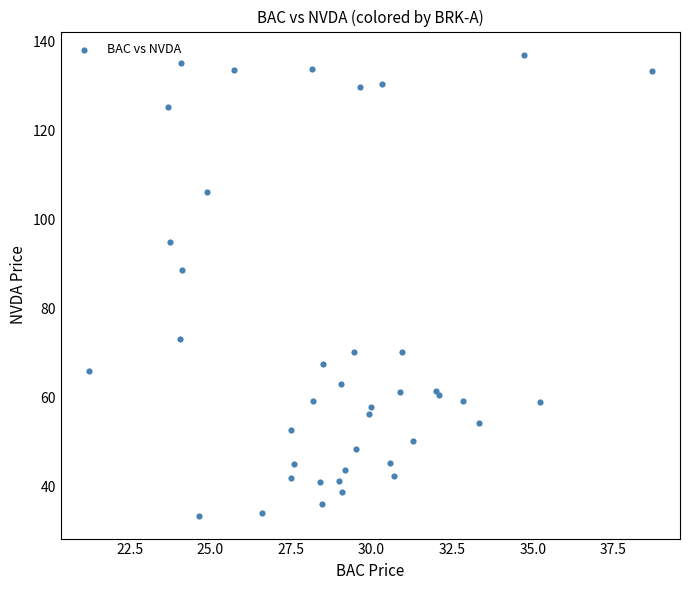

What Y value in the scatter plot is closest to 85?

88.8